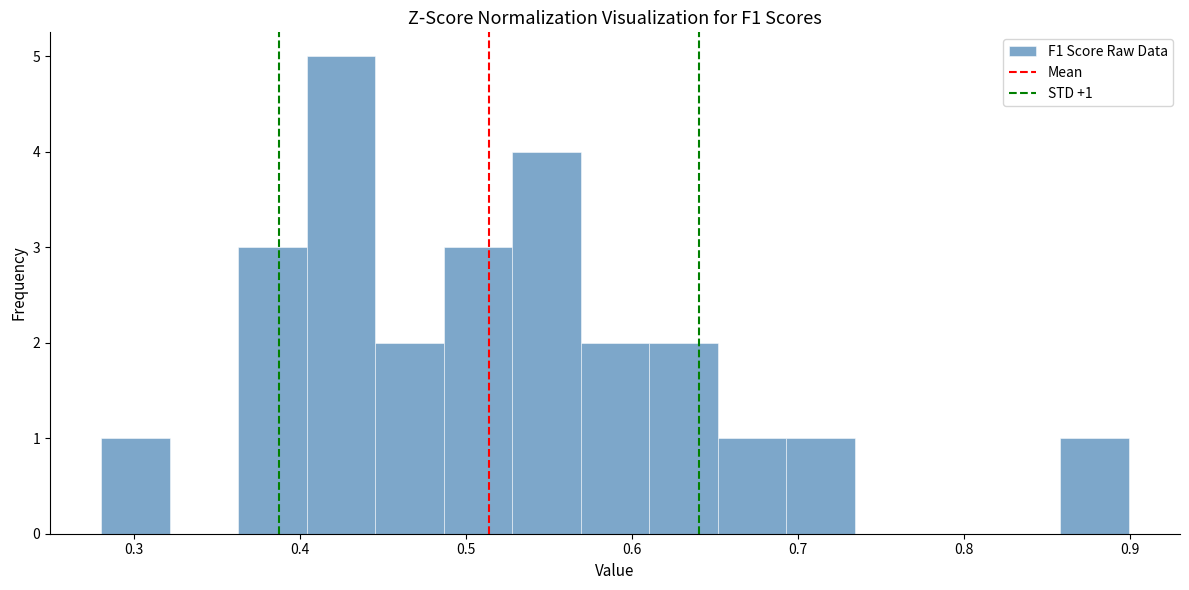

Which range on the x-axis has the tallest bar?

0.40 to 0.45